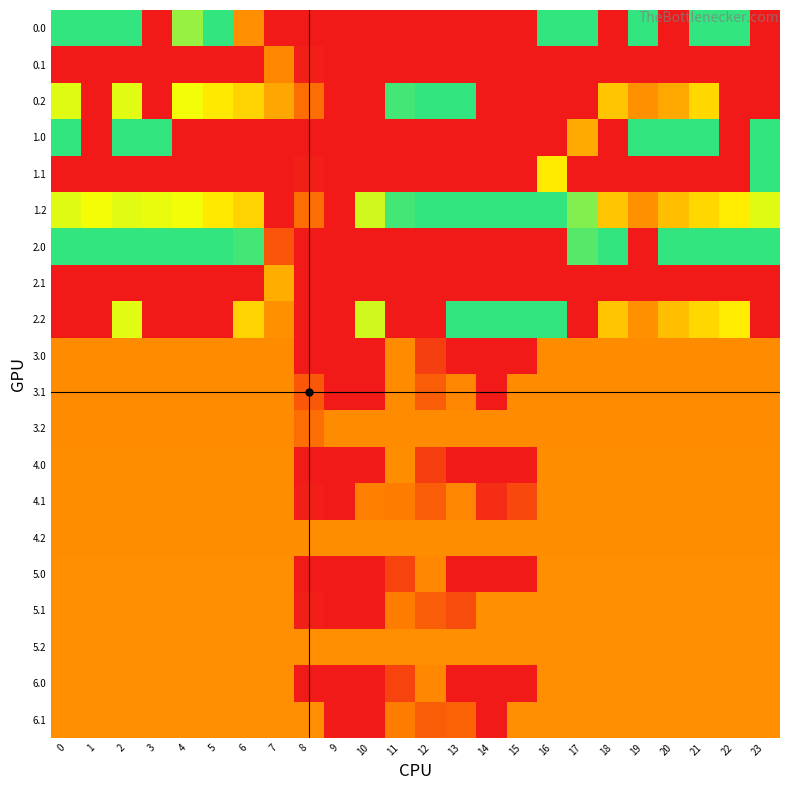

Reading right to left, extract all data points from this chart.

0.0: 23=0.0	22=400.0	21=400.0	20=0.0	19=400.0	18=0.0	17=400.0	16=400.0	15=0.0	14=0.0	13=0.0	12=0.0	11=0.0	10=0.0	9=0.0	8=0.0	7=0.0	6=149.8	5=400.0	4=335.0	3=0.0	2=400.0	1=400.0	0=400.0
0.1: 23=0.0	22=0.0	21=0.0	20=0.0	19=0.0	18=0.0	17=0.0	16=0.0	15=0.0	14=0.0	13=0.0	12=0.0	11=0.0	10=0.0	9=0.0	8=7.4	7=143.4	6=0.0	5=0.0	4=0.0	3=0.0	2=0.0	1=0.0	0=0.0
0.2: 23=0.0	22=0.0	21=226.4	20=177.8	19=150.9	18=206.4	17=0.0	16=0.0	15=0.0	14=0.0	13=400.0	12=400.0	11=388.6	10=0.0	9=0.0	8=109.9	7=173.7	6=221.3	5=244.2	4=274.4	3=0.0	2=285.5	1=0.0	0=287.1
1.0: 23=400.0	22=0.0	21=400.0	20=400.0	19=400.0	18=0.0	17=178.5	16=0.0	15=0.0	14=0.0	13=0.0	12=0.0	11=0.0	10=0.0	9=0.0	8=0.0	7=0.0	6=0.0	5=0.0	4=0.0	3=400.0	2=400.0	1=0.0	0=400.0
1.1: 23=399.4	22=0.0	21=0.0	20=0.0	19=0.0	18=0.0	17=0.0	16=245.9	15=0.0	14=0.0	13=0.0	12=0.0	11=0.0	10=0.0	9=0.0	8=7.4	7=0.0	6=0.0	5=0.0	4=0.0	3=0.0	2=0.0	1=0.0	0=0.0
1.2: 23=287.5	22=247.4	21=226.4	20=199.2	19=150.9	18=206.4	17=347.7	16=400.0	15=400.0	14=400.0	13=400.0	12=400.0	11=388.6	10=298.3	9=0.0	8=109.9	7=0.0	6=221.3	5=244.2	4=274.4	3=281.0	2=285.5	1=272.7	0=287.1
2.0: 23=400.0	22=400.0	21=400.0	20=400.0	19=0.0	18=400.0	17=375.8	16=0.0	15=0.0	14=0.0	13=0.0	12=0.0	11=0.0	10=0.0	9=0.0	8=0.0	7=77.7	6=388.8	5=400.0	4=400.0	3=400.0	2=400.0	1=400.0	0=400.0
2.1: 23=0.0	22=0.0	21=0.0	20=0.0	19=0.0	18=0.0	17=0.0	16=0.0	15=0.0	14=0.0	13=0.0	12=0.0	11=0.0	10=0.0	9=0.0	8=0.0	7=182.5	6=0.0	5=0.0	4=0.0	3=0.0	2=0.0	1=0.0	0=0.0
2.2: 23=0.0	22=247.4	21=226.4	20=199.2	19=150.9	18=206.4	17=0.0	16=400.0	15=400.0	14=400.0	13=400.0	12=0.0	11=0.0	10=298.3	9=0.0	8=0.0	7=151.3	6=221.3	5=0.0	4=0.0	3=0.0	2=285.5	1=0.0	0=0.0
3.0: 23=147.0	22=147.0	21=147.0	20=147.0	19=147.0	18=147.0	17=147.0	16=147.0	15=0.0	14=0.0	13=0.0	12=49.4	11=147.0	10=0.0	9=0.0	8=0.0	7=147.0	6=147.0	5=147.0	4=147.0	3=147.0	2=147.0	1=147.0	0=147.0
3.1: 23=147.0	22=147.0	21=147.0	20=147.0	19=147.0	18=147.0	17=147.0	16=147.0	15=147.0	14=0.0	13=141.2	12=89.5	11=147.0	10=0.0	9=0.0	8=81.4	7=147.0	6=147.0	5=147.0	4=147.0	3=147.0	2=147.0	1=147.0	0=147.0
3.2: 23=147.0	22=147.0	21=147.0	20=147.0	19=147.0	18=147.0	17=147.0	16=147.0	15=147.0	14=147.0	13=147.0	12=147.0	11=147.0	10=147.0	9=147.0	8=110.1	7=147.0	6=147.0	5=147.0	4=147.0	3=147.0	2=147.0	1=147.0	0=147.0
4.0: 23=148.0	22=148.0	21=148.0	20=148.0	19=148.0	18=148.0	17=148.0	16=148.0	15=0.0	14=0.0	13=0.0	12=48.4	11=148.0	10=0.0	9=0.0	8=0.0	7=148.0	6=148.0	5=148.0	4=148.0	3=148.0	2=148.0	1=148.0	0=148.0
4.1: 23=148.0	22=148.0	21=148.0	20=148.0	19=148.0	18=148.0	17=148.0	16=148.0	15=62.1	14=26.4	13=141.2	12=89.5	11=130.2	10=134.9	9=0.0	8=7.4	7=148.0	6=148.0	5=148.0	4=148.0	3=148.0	2=148.0	1=148.0	0=148.0
4.2: 23=148.0	22=148.0	21=148.0	20=148.0	19=148.0	18=148.0	17=148.0	16=148.0	15=148.0	14=148.0	13=148.0	12=148.0	11=148.0	10=148.0	9=148.0	8=148.0	7=148.0	6=148.0	5=148.0	4=148.0	3=148.0	2=148.0	1=148.0	0=148.0
5.0: 23=149.0	22=149.0	21=149.0	20=149.0	19=149.0	18=149.0	17=149.0	16=149.0	15=0.0	14=0.0	13=0.0	12=142.3	11=57.0	10=0.0	9=0.0	8=0.0	7=149.0	6=149.0	5=149.0	4=149.0	3=149.0	2=149.0	1=149.0	0=149.0
5.1: 23=149.0	22=149.0	21=149.0	20=149.0	19=149.0	18=149.0	17=149.0	16=149.0	15=149.0	14=149.0	13=67.9	12=89.5	11=130.2	10=0.0	9=0.0	8=7.4	7=149.0	6=149.0	5=149.0	4=149.0	3=149.0	2=149.0	1=149.0	0=149.0
5.2: 23=149.0	22=149.0	21=149.0	20=149.0	19=149.0	18=149.0	17=149.0	16=149.0	15=149.0	14=149.0	13=149.0	12=149.0	11=149.0	10=149.0	9=149.0	8=149.0	7=149.0	6=149.0	5=149.0	4=149.0	3=149.0	2=149.0	1=149.0	0=149.0
6.0: 23=149.0	22=149.0	21=149.0	20=149.0	19=149.0	18=149.0	17=149.0	16=149.0	15=0.0	14=0.0	13=0.0	12=142.3	11=57.0	10=0.0	9=0.0	8=0.0	7=149.0	6=149.0	5=149.0	4=149.0	3=149.0	2=149.0	1=149.0	0=149.0
6.1: 23=149.0	22=149.0	21=149.0	20=149.0	19=149.0	18=149.0	17=149.0	16=149.0	15=149.0	14=0.0	13=97.3	12=89.5	11=130.2	10=0.0	9=0.0	8=149.0	7=149.0	6=149.0	5=149.0	4=149.0	3=149.0	2=149.0	1=149.0	0=149.0